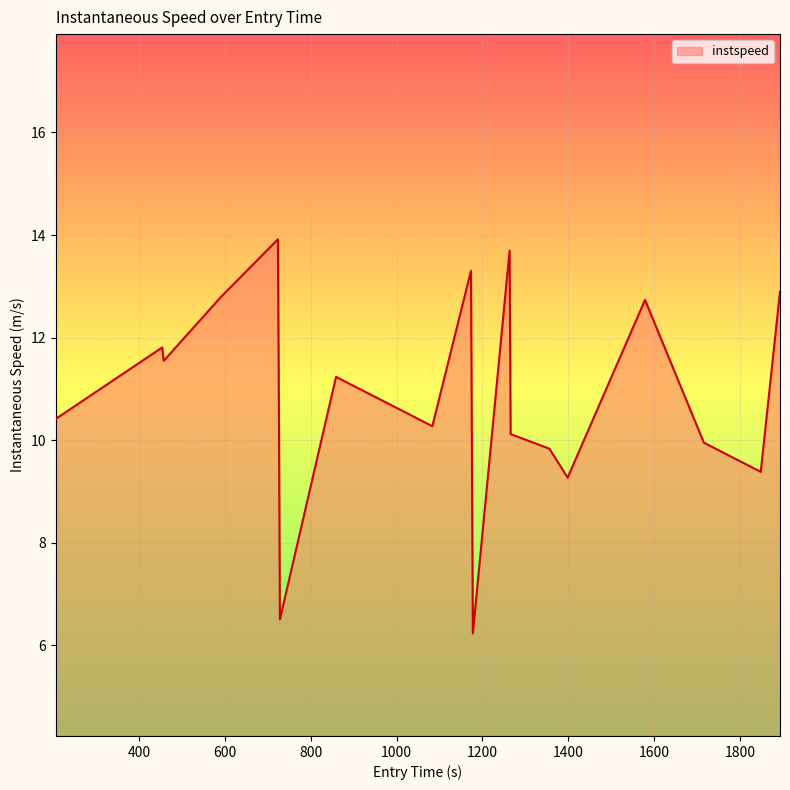

What is the minimum value shown in the chart?

6.2